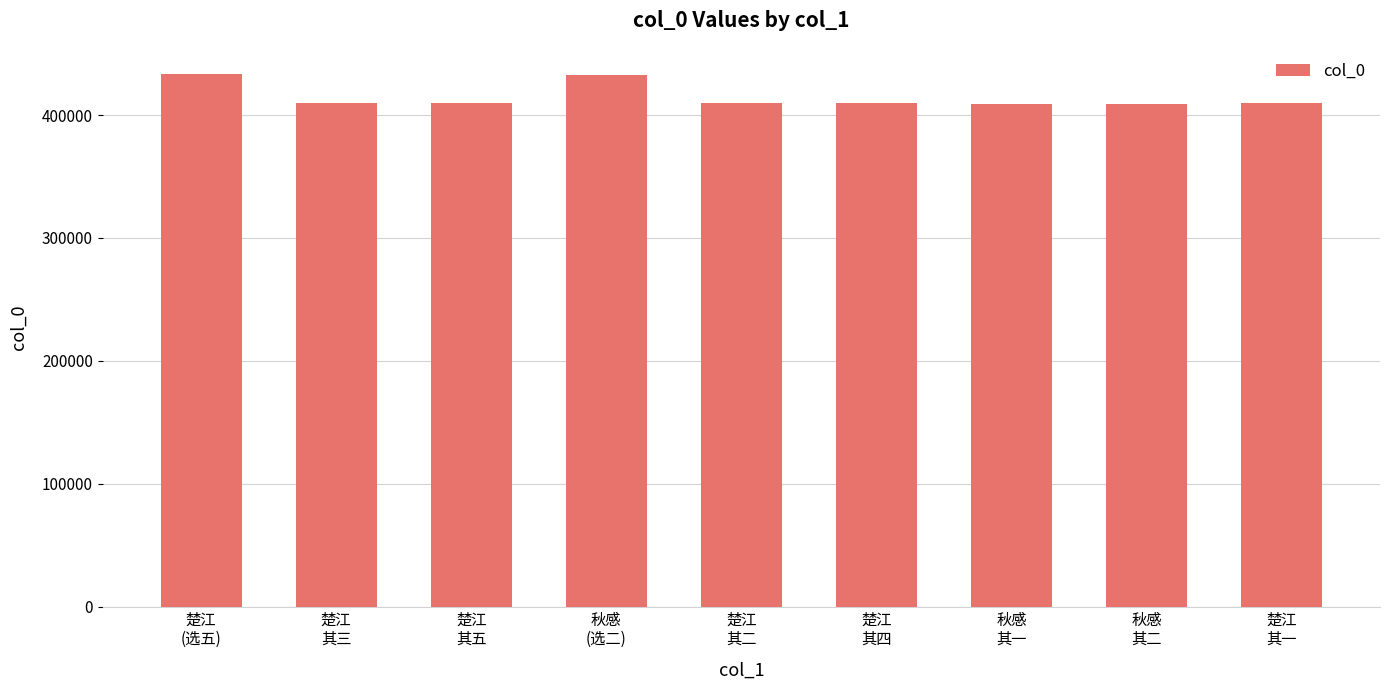

What position from the right is 秋感
其二?

2